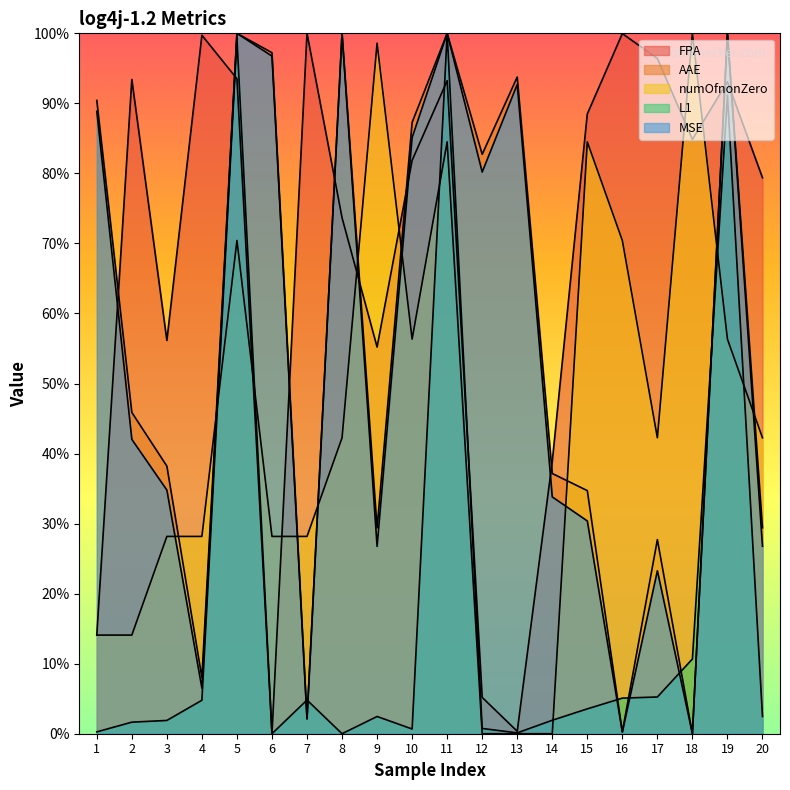

What is the maximum value shown in the chart?

100.0